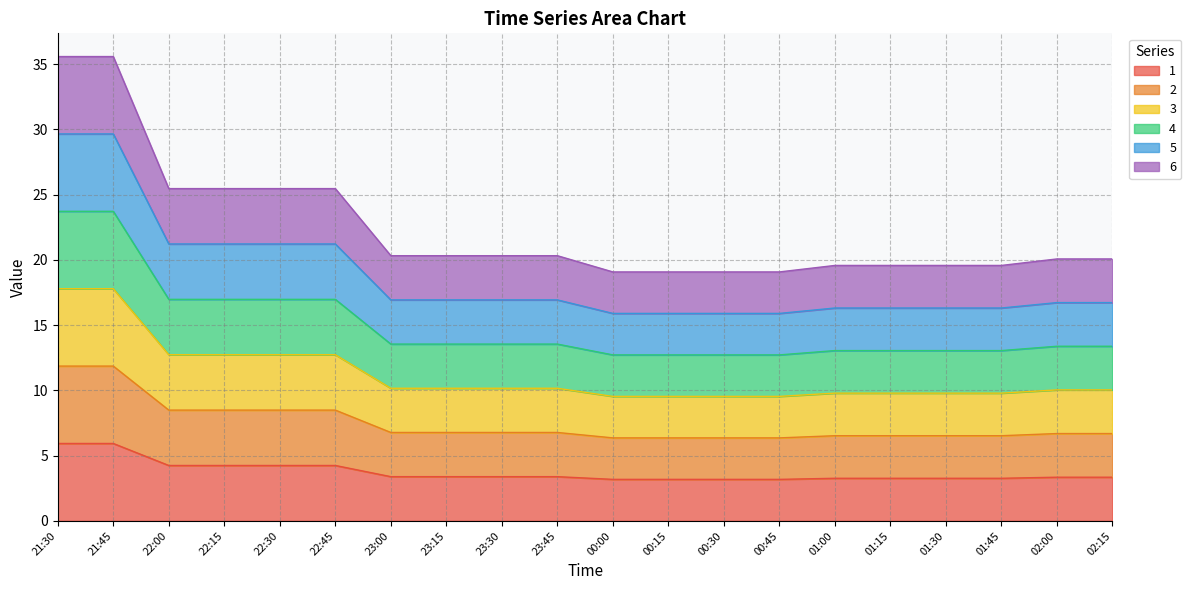

True or false: 4 and 6 cross at least once.

False